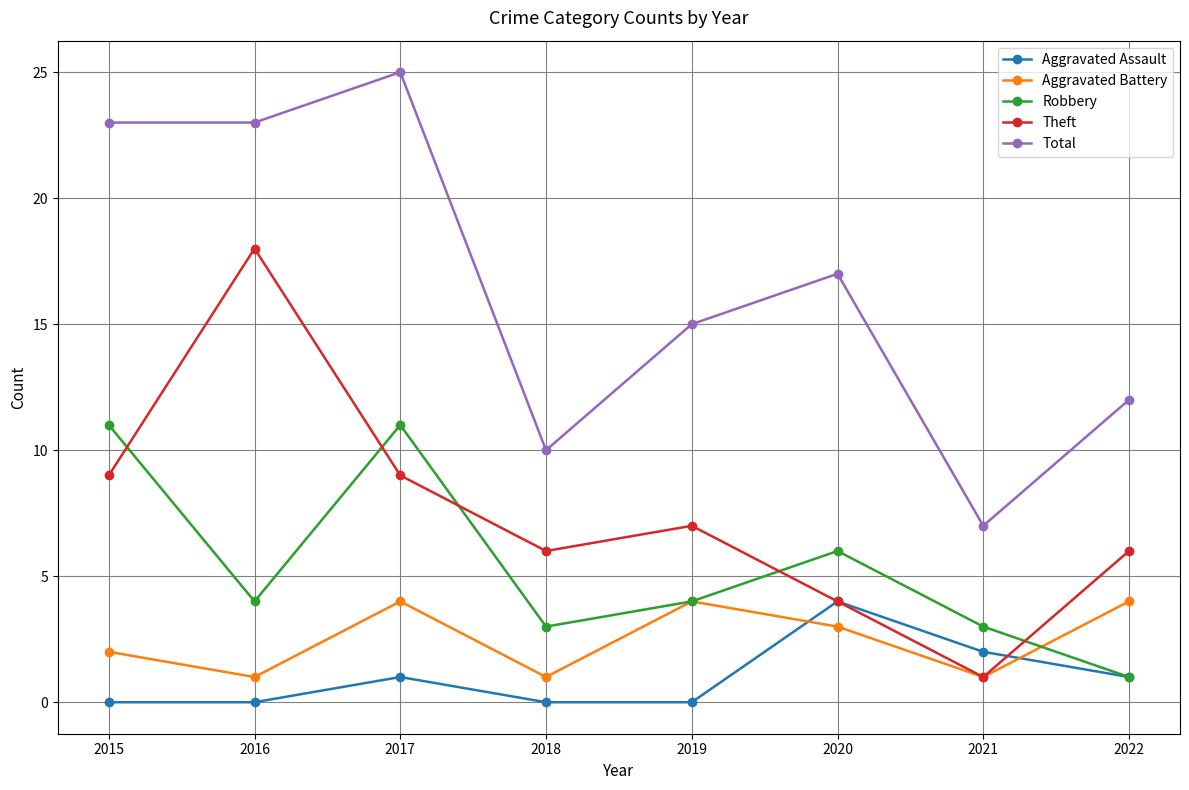

At which category is the sum across all series the highest?

2017